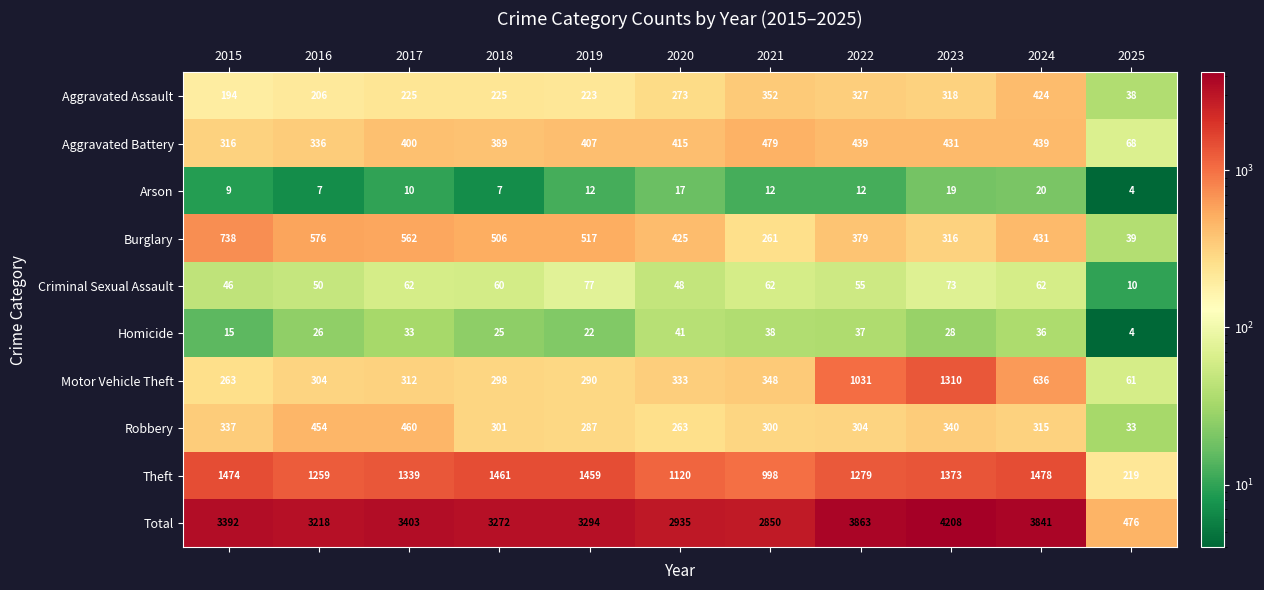

The value of Motor Vehicle Theft at 2024 is 636. True or false?

True